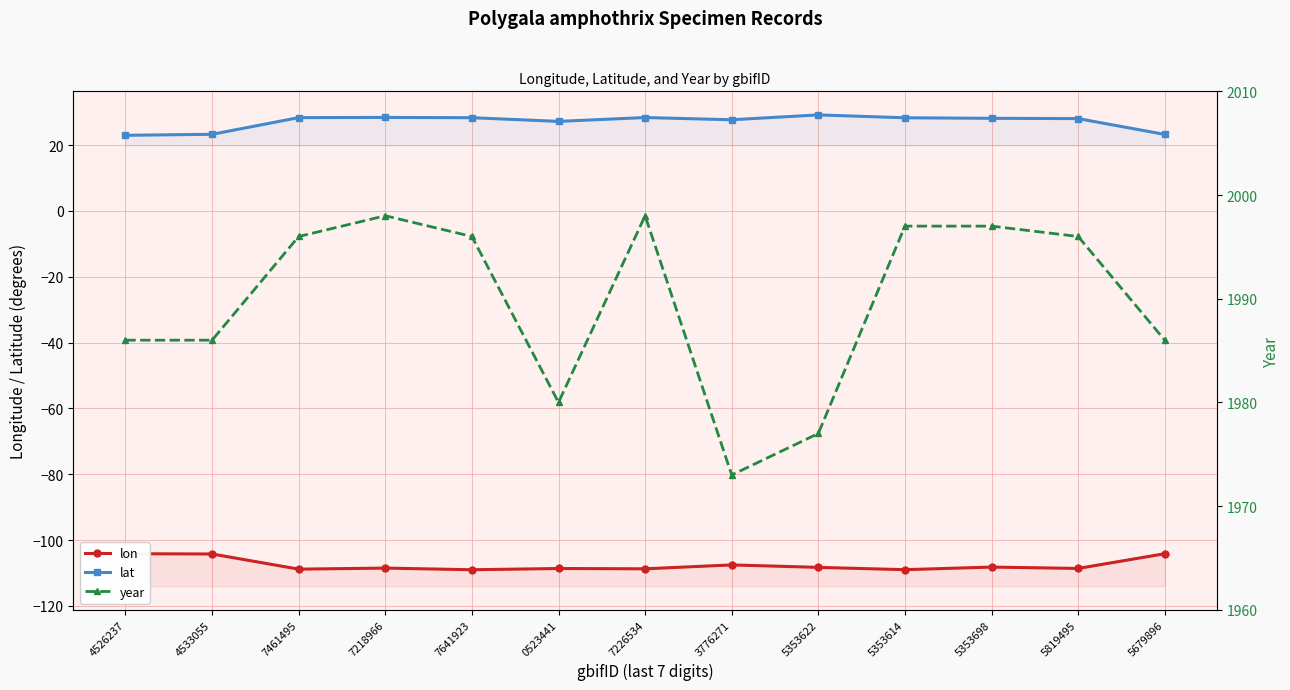

What is the sum of all lon values?

-1398.1